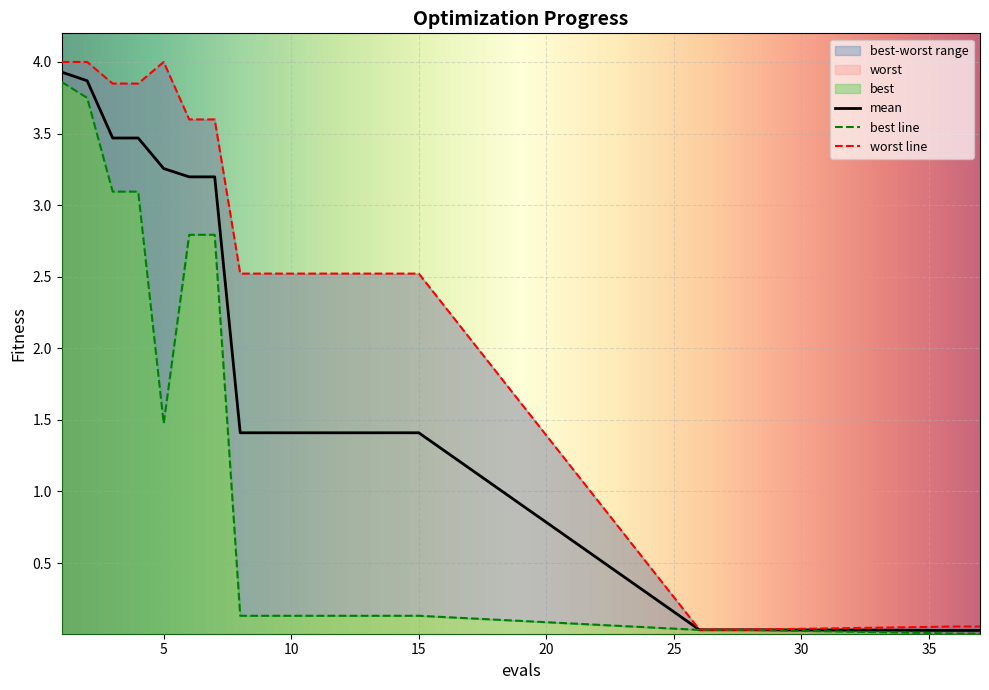

Where is the first local maximum for worst?

5